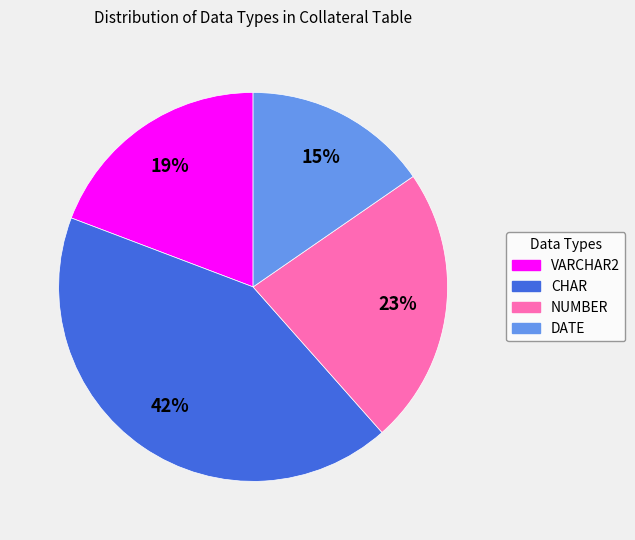

Rank the categories by value from lowest to highest.

DATE, VARCHAR2, NUMBER, CHAR